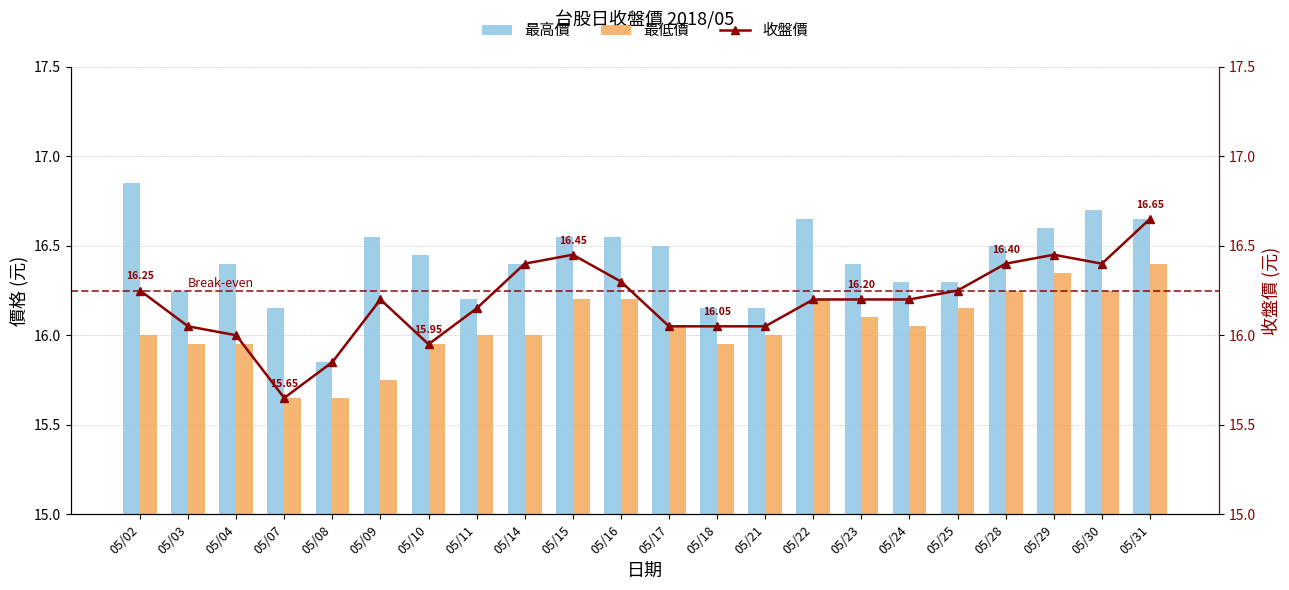

What is the value of the 最高價 bar at the 19th from the left?

16.5